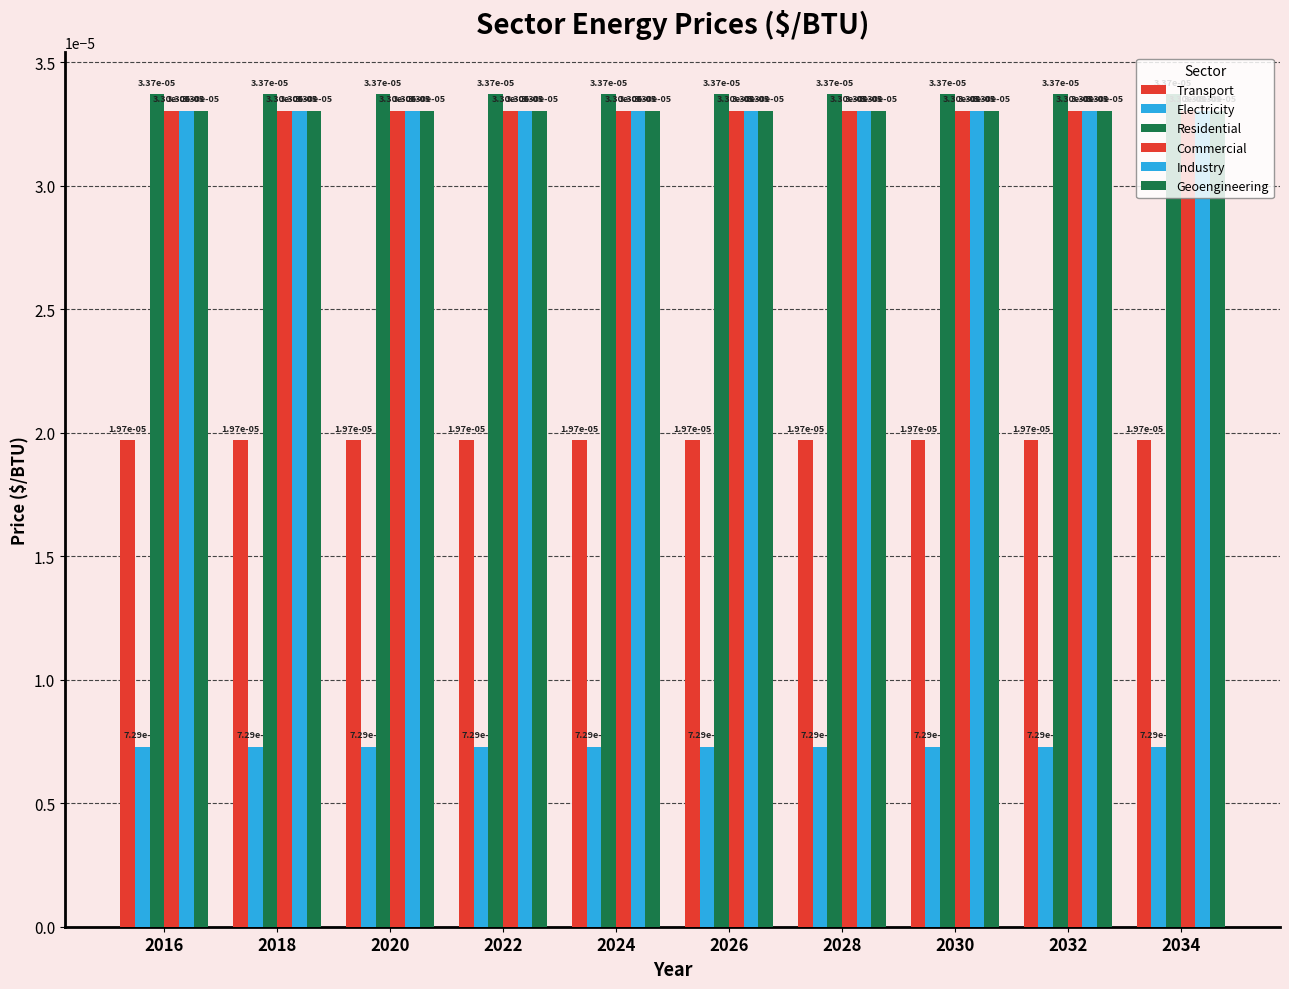

List the series in order of their peak value, lowest first.

Electricity, Transport, Commercial, Industry, Geoengineering, Residential